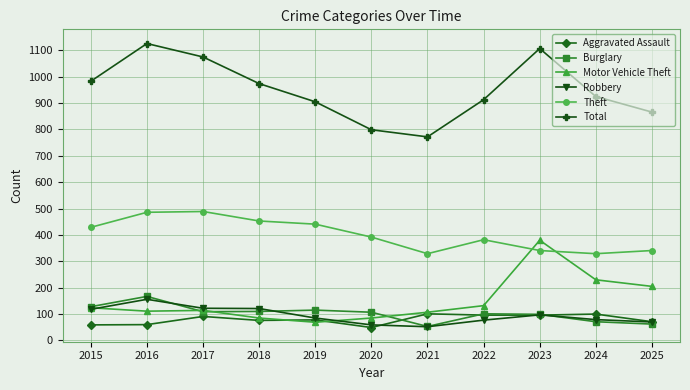

True or false: Theft and Motor Vehicle Theft intersect in this chart.

True